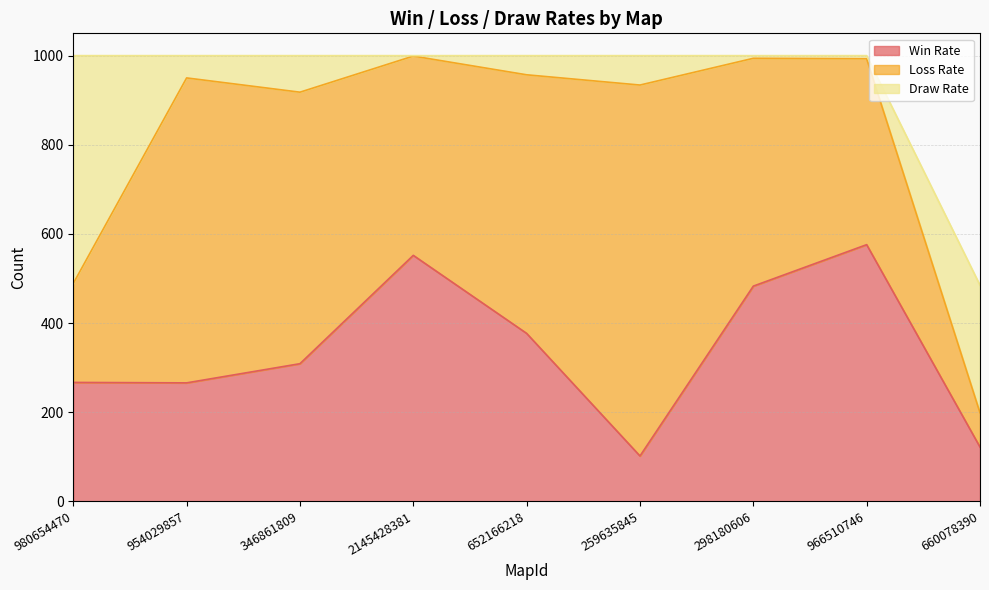

After their last crossing, which series has the higher values: Draw Rate or Win Rate?

Draw Rate